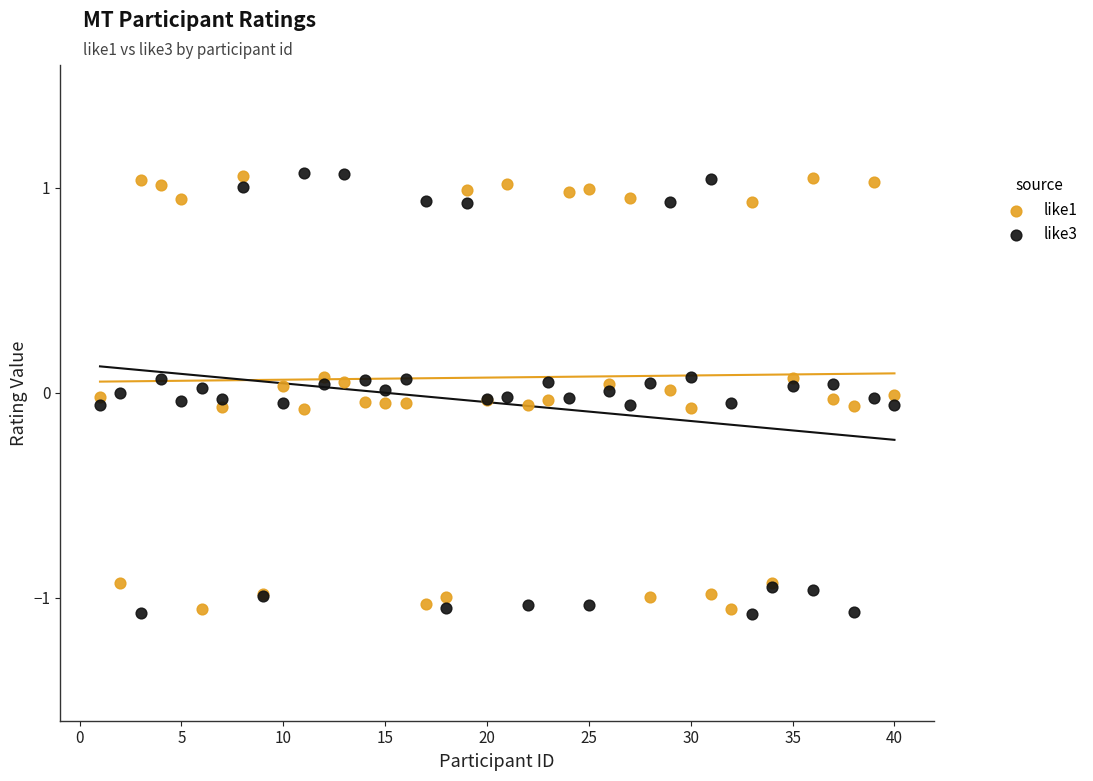

What are all the series names shown in the legend?

like1, like3